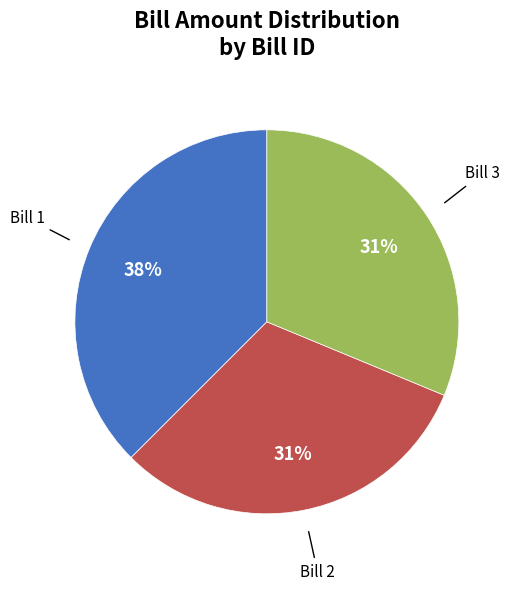

Is there any slice that represents more than half of the pie?

No